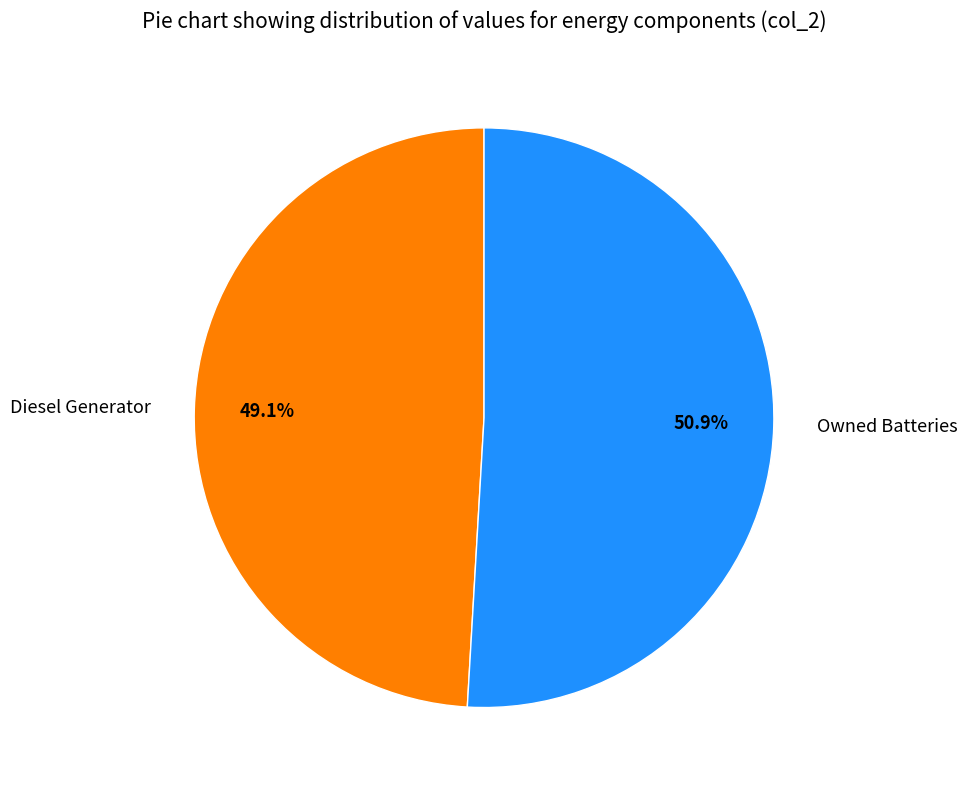

Which category has the smallest portion of the pie?

Diesel Generator